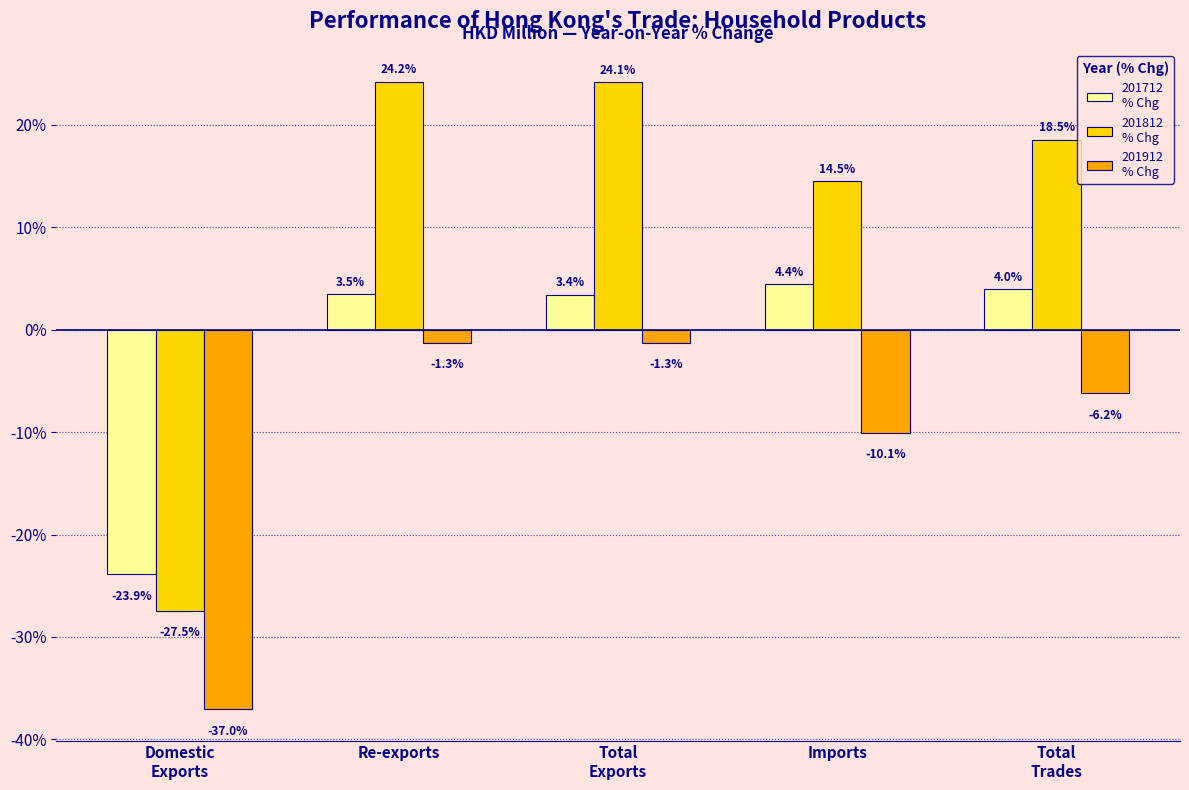

What position from the left is Total
Trades?

5